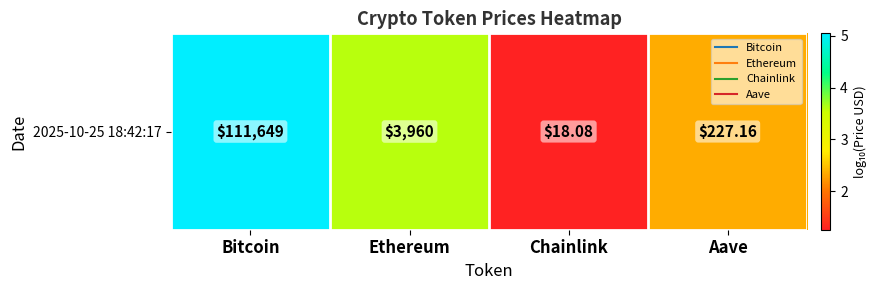

Rank the categories by value from highest to lowest.

Bitcoin, Ethereum, Aave, Chainlink